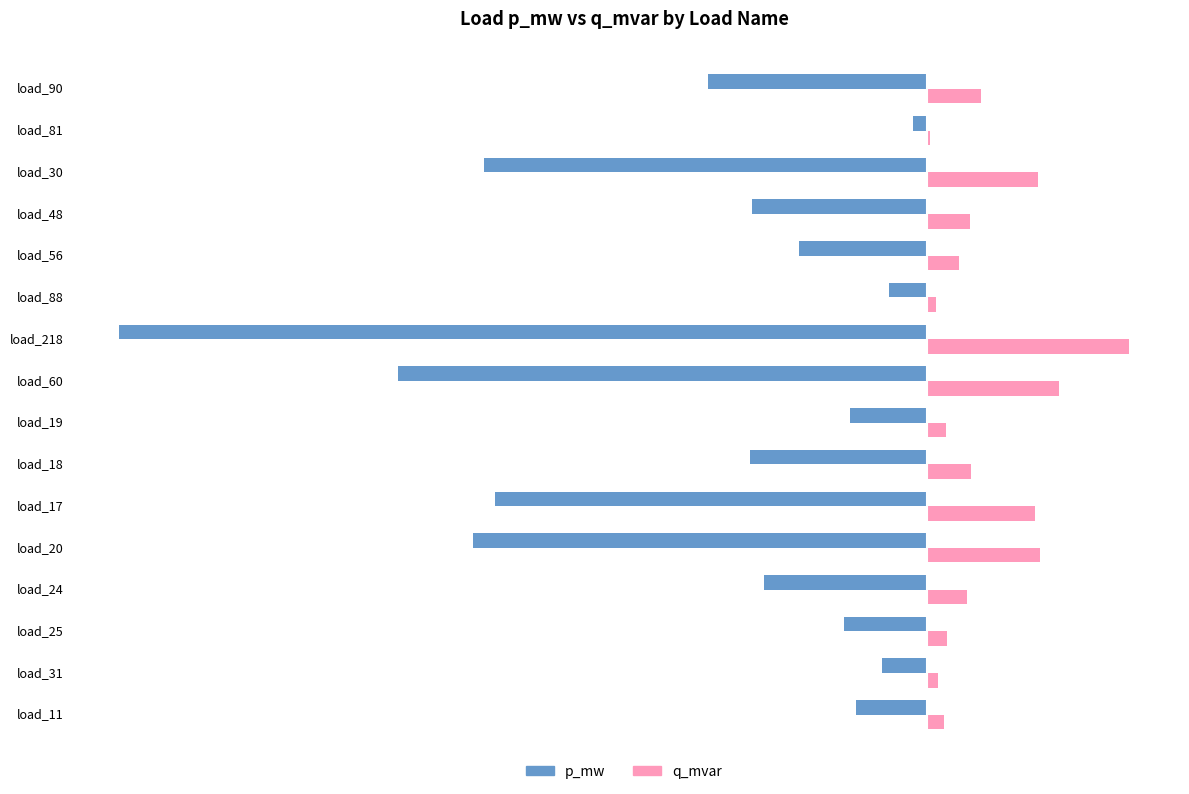

Rank the categories by q_mvar value from highest to lowest.

load_218, load_60, load_20, load_30, load_17, load_90, load_18, load_48, load_24, load_56, load_25, load_19, load_11, load_31, load_88, load_81